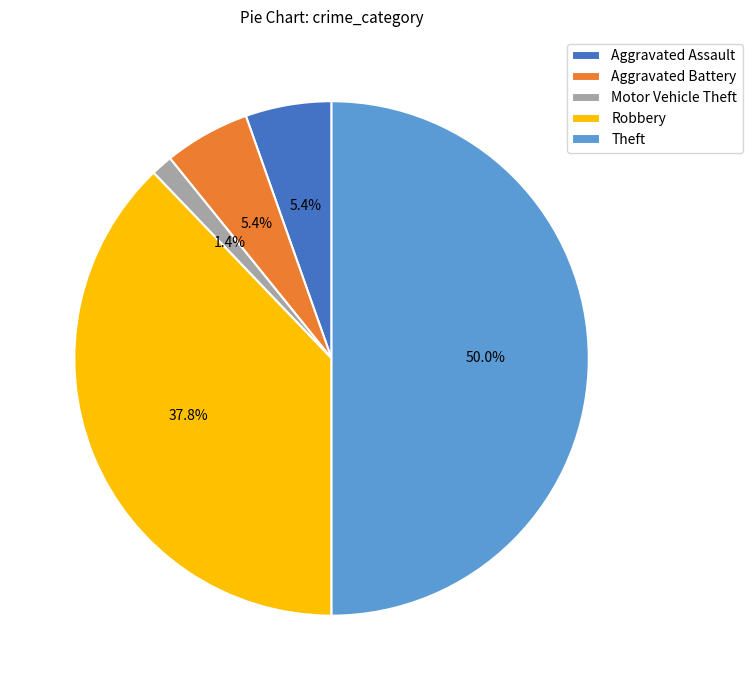

To the nearest percent, what is the combined percentage of Aggravated Battery and Motor Vehicle Theft?

7%